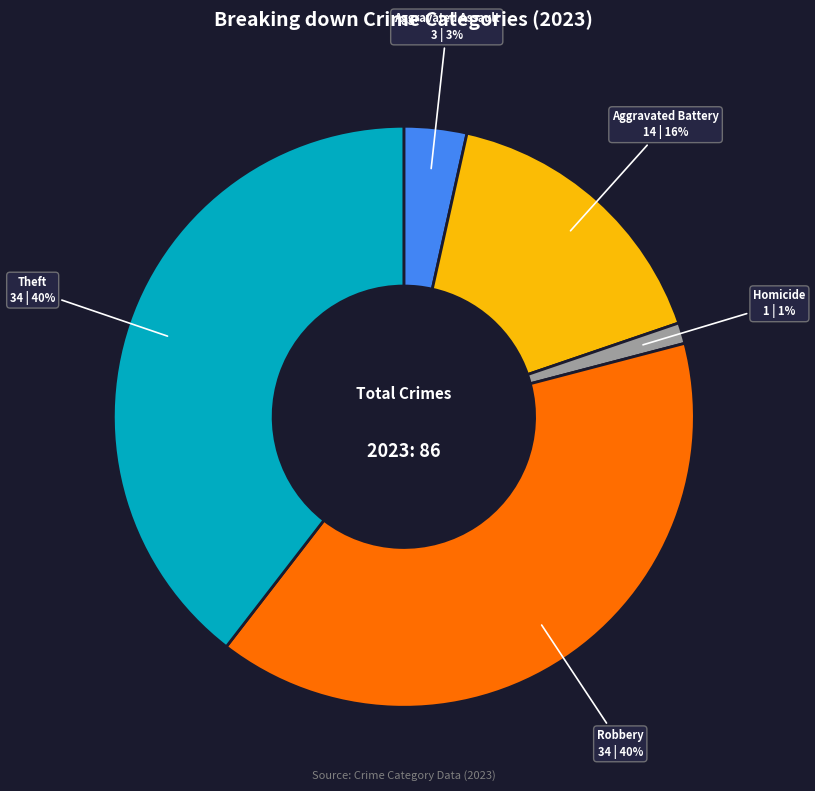

To the nearest percent, what is the average slice percentage?

20%